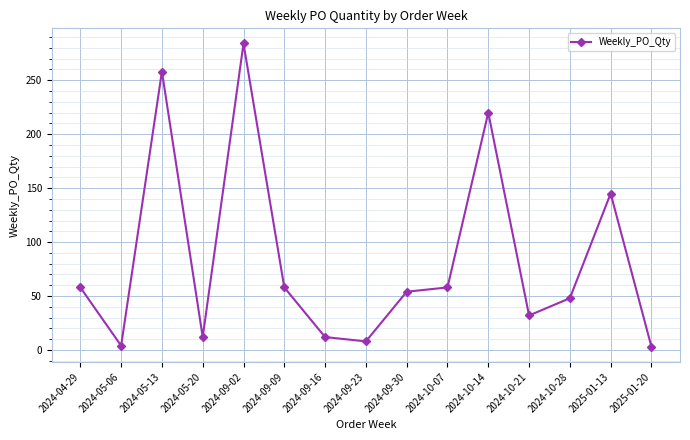

Does the chart display data point markers on the line(s)?

Yes